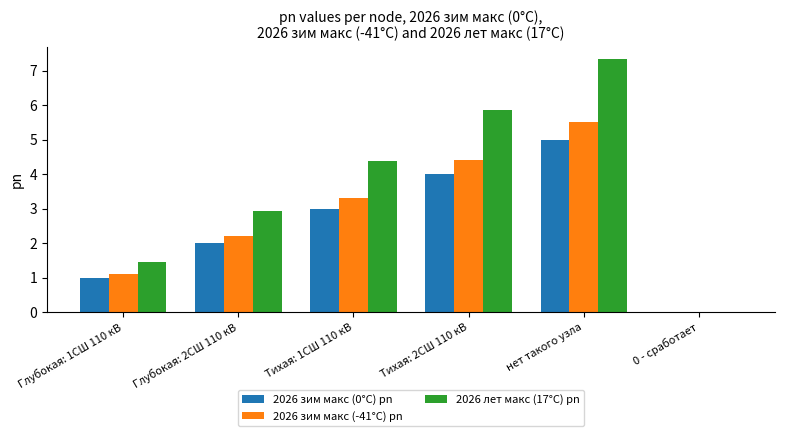

Which series changed the most between Тихая: 1СШ 110 кВ and Тихая: 2СШ 110 кВ?

2026 лет макс (17°C) pn